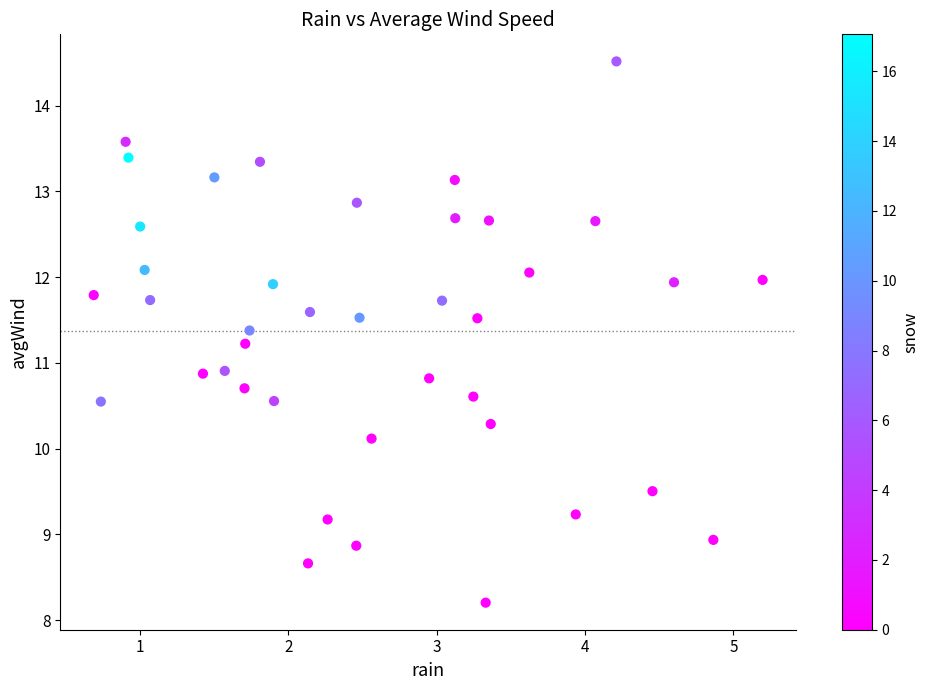

What is the range of Y values (max minus min)?

6.3